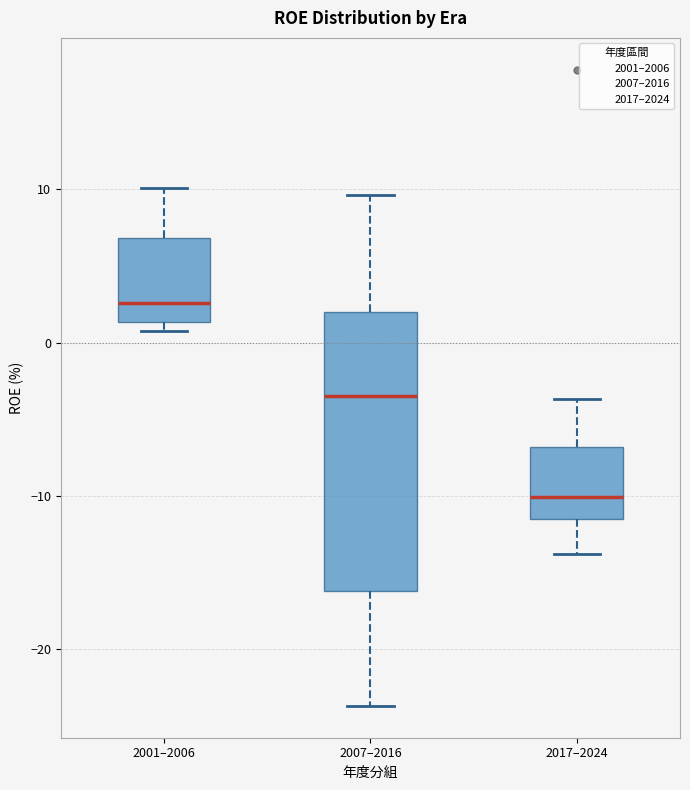

Reading left to right, read every box against the y-axis: the position of its median line, the range the box covers, and the ends of its whiskers. The values are not printed on the chart, so give them approximately, as read against the axis.

2001–2006: median 3, box 1 to 7, whiskers 1 (just below the box's lower edge) to 10
2007–2016: median -4, box -16 to 2, whiskers -24 to 10
2017–2024: median -10, box -12 to -7, whiskers -14 to -4